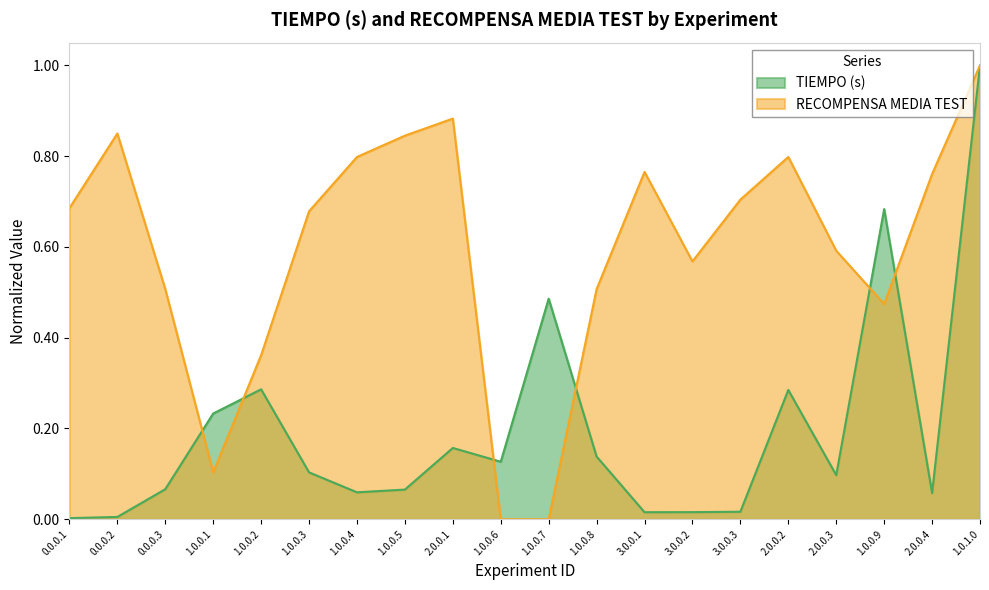

At which label is TIEMPO (s) closest to 0?

0.0.0.1